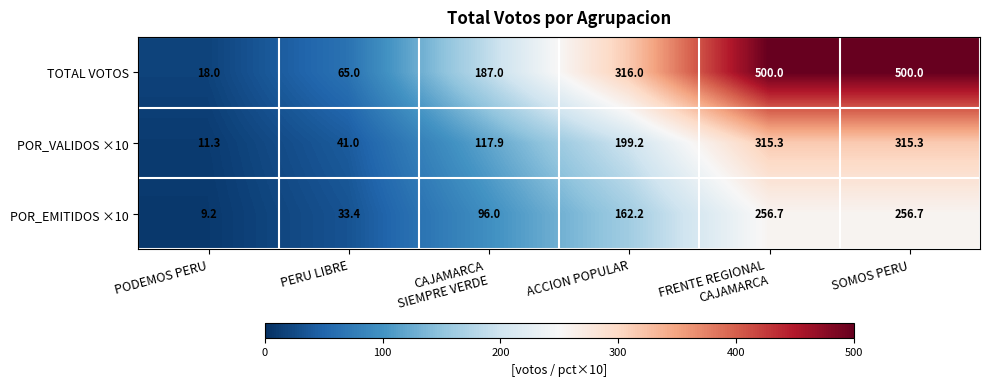

True or false: POR_VALIDOS ×10 has a value of 343.2 at ACCION POPULAR.

False